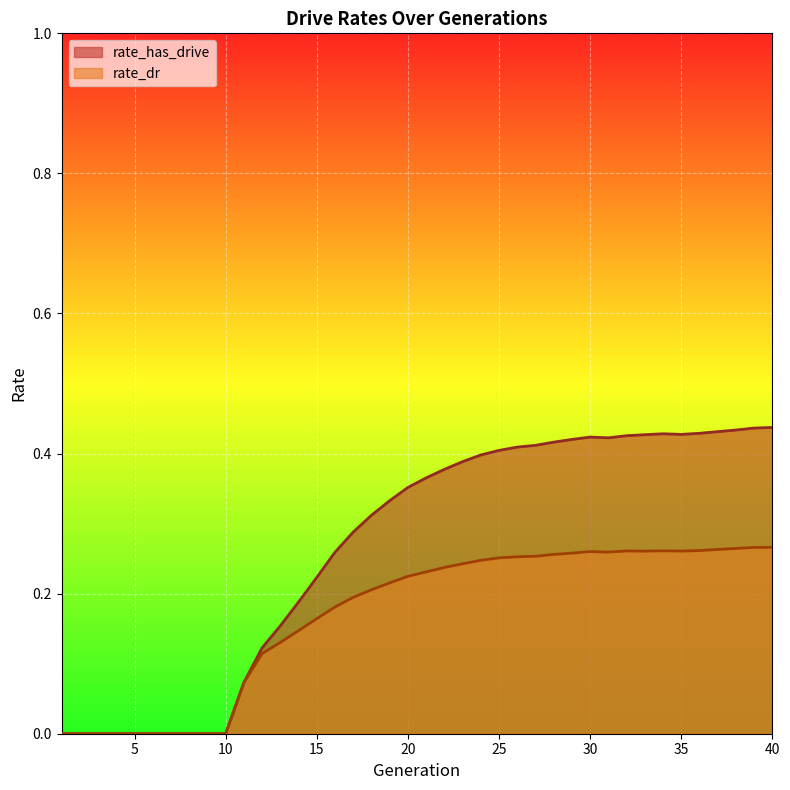

How many values in rate_dr are above zero?

30